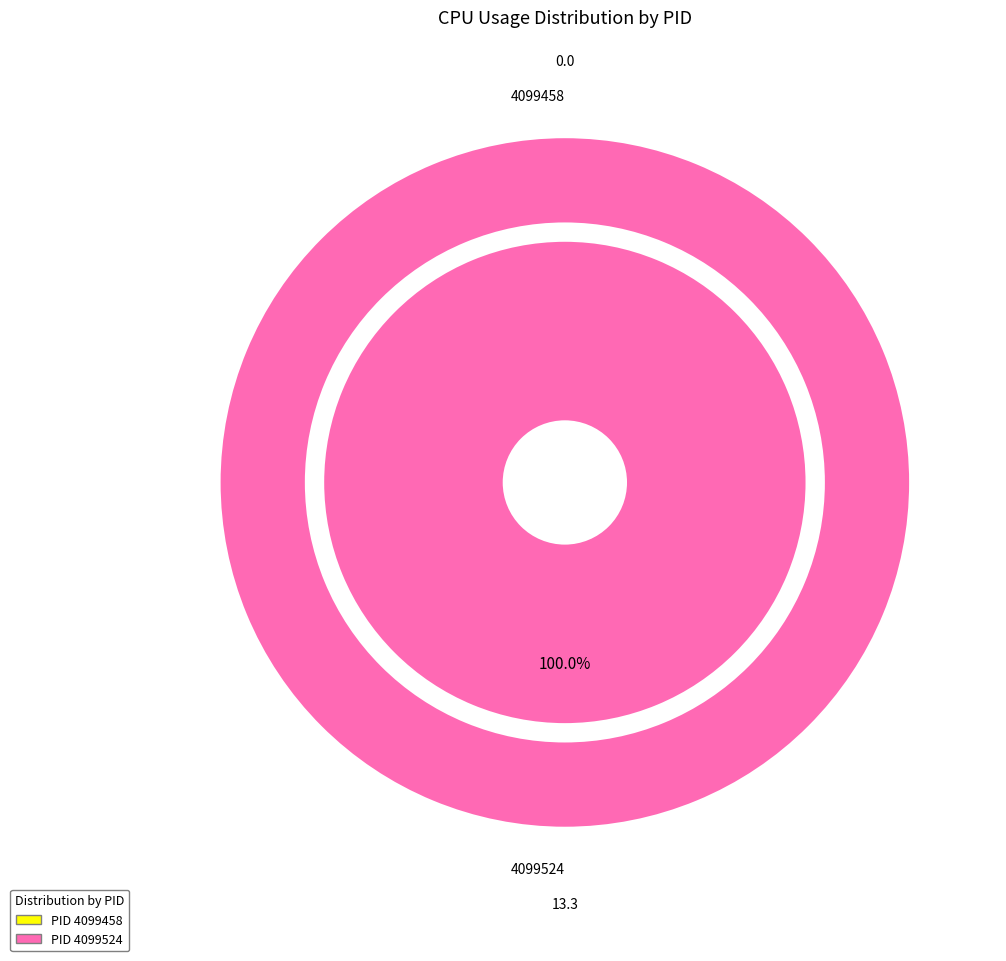

To the nearest percent, what is the difference between the 4099524 and 4099458 slice percentages?

100%